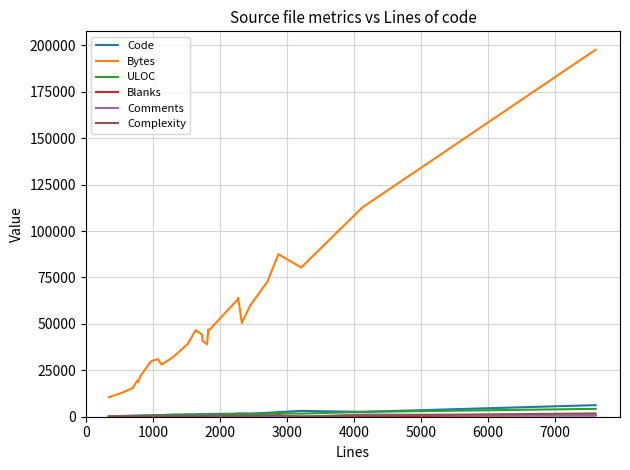

Which series has the widest spread of values?

Bytes